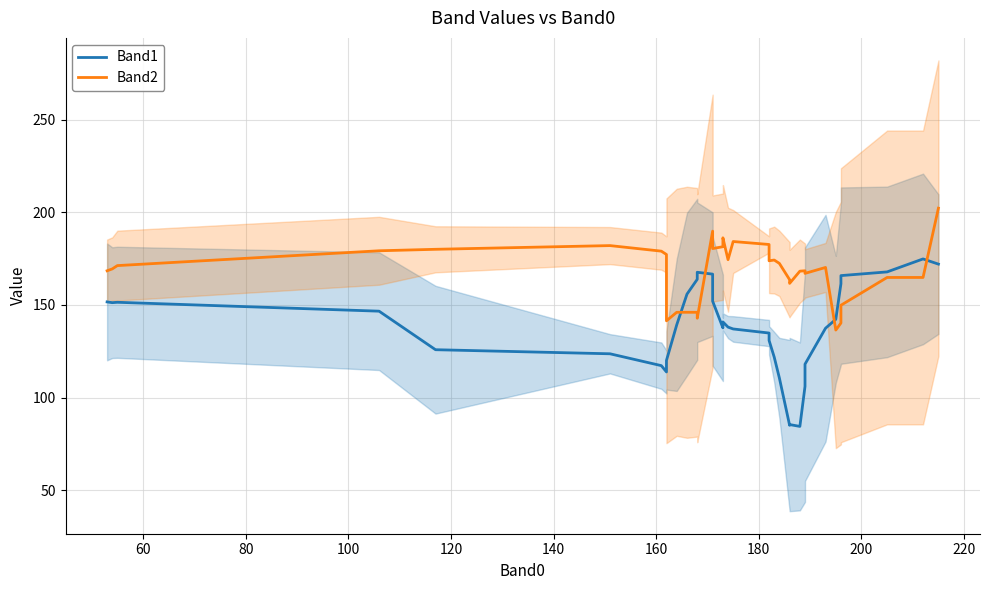

How many series are shown in this chart?

2